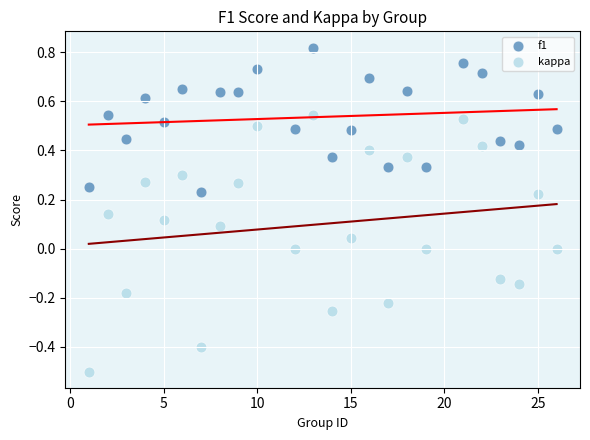

Which series reaches the maximum Y coordinate?

f1